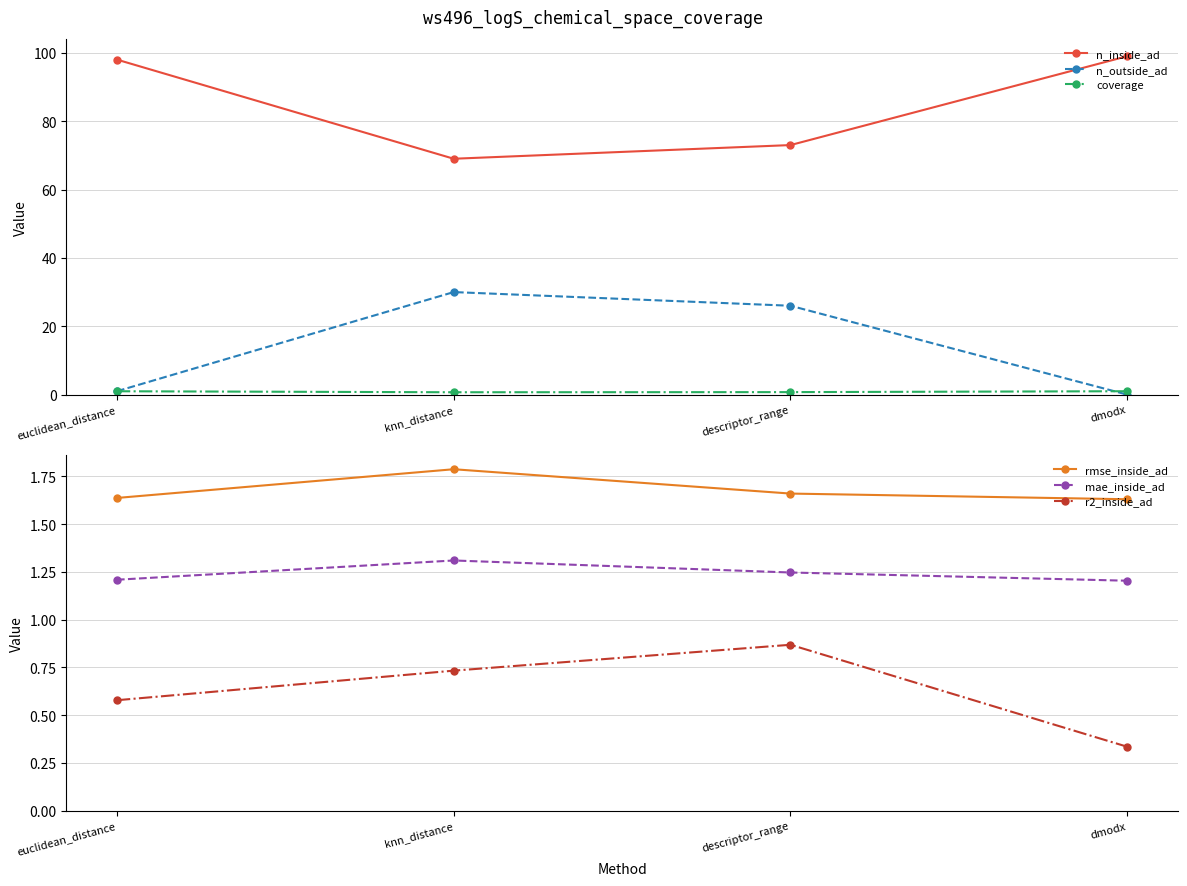

What are all the series names shown in the legend?

n_inside_ad, n_outside_ad, coverage, rmse_inside_ad, mae_inside_ad, r2_inside_ad